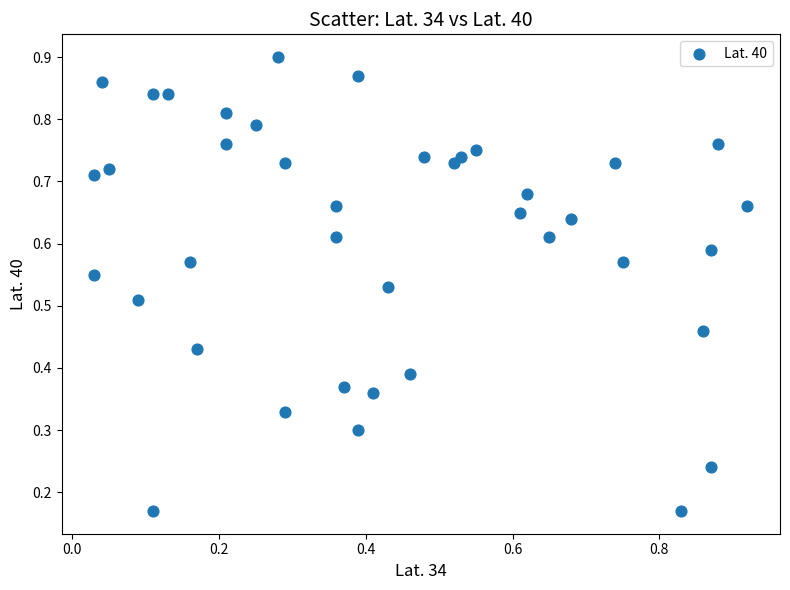

How many data points are displayed?

40